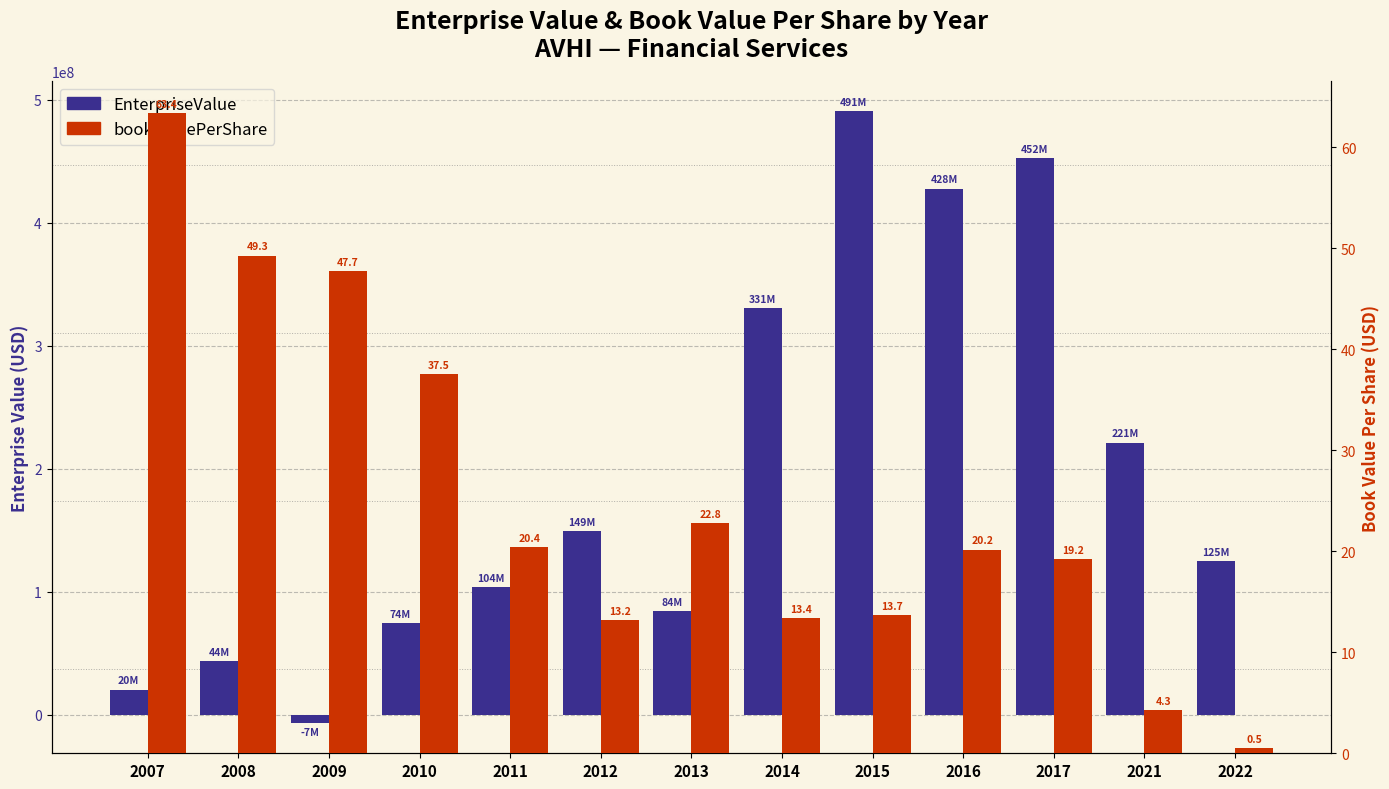

How many data points in bookValuePerShare are less than 20?

6